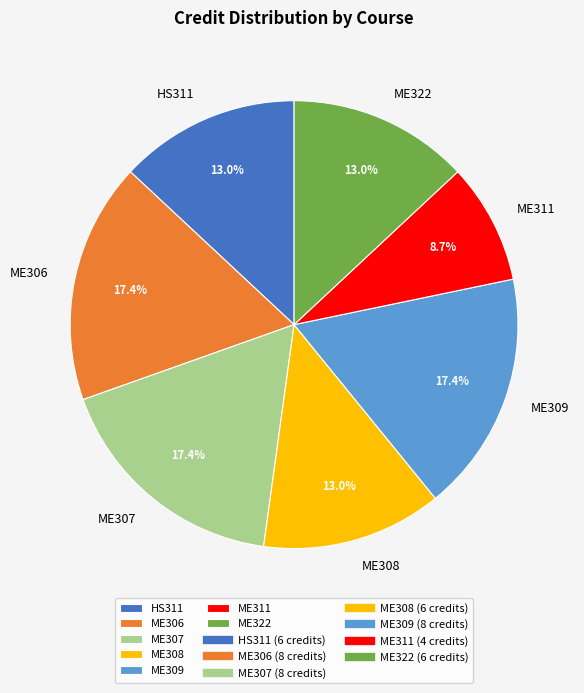

Which has a higher value, ME308 or ME307?

ME307